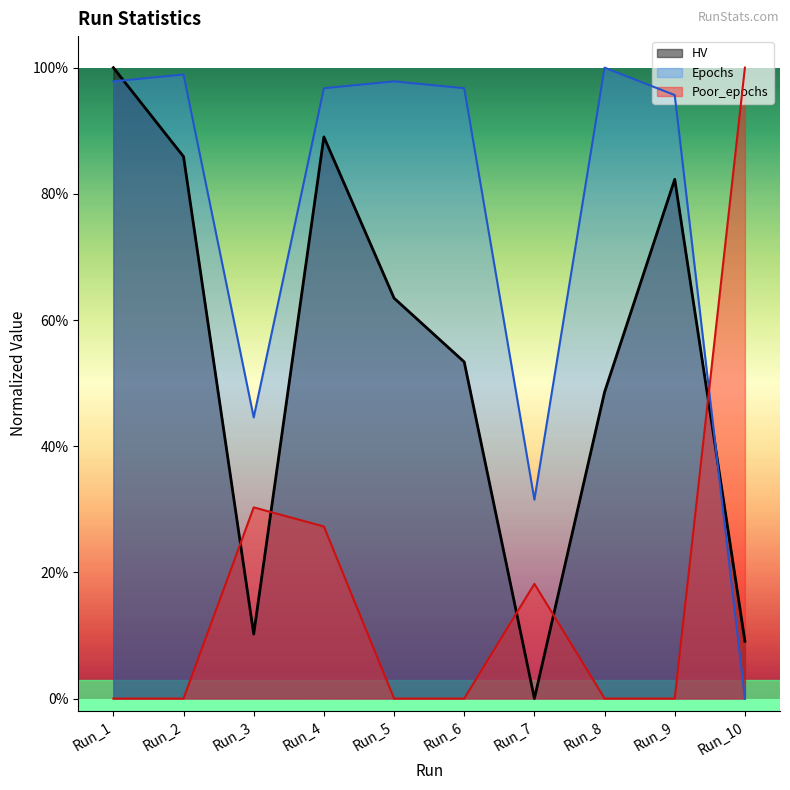

Which label corresponds to the smallest value in the chart?

Run_7